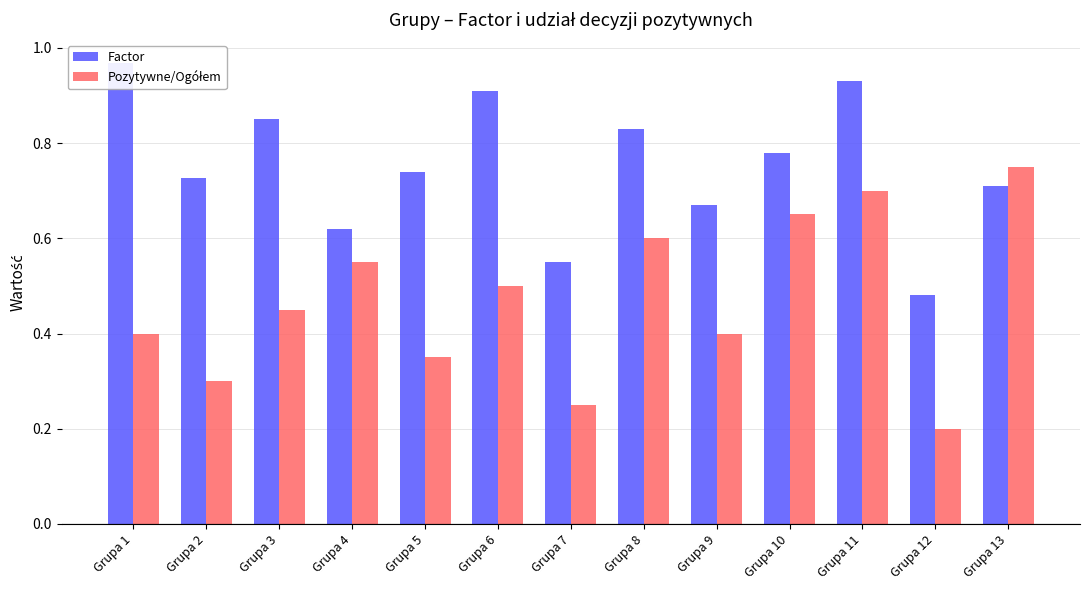

Which series has the largest total across all categories?

Factor